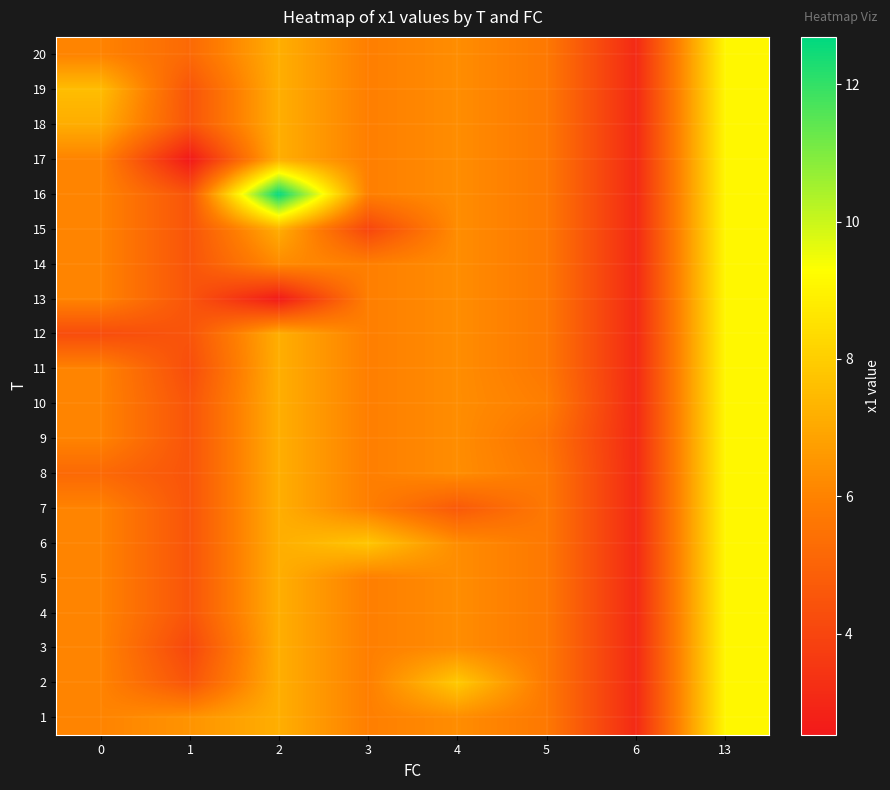

At 13, list the series in order from smallest to largest.

row_0, row_1, row_2, row_3, row_4, row_5, row_6, row_7, row_8, row_9, row_10, row_11, row_12, row_13, row_14, row_15, row_16, row_17, row_18, row_19